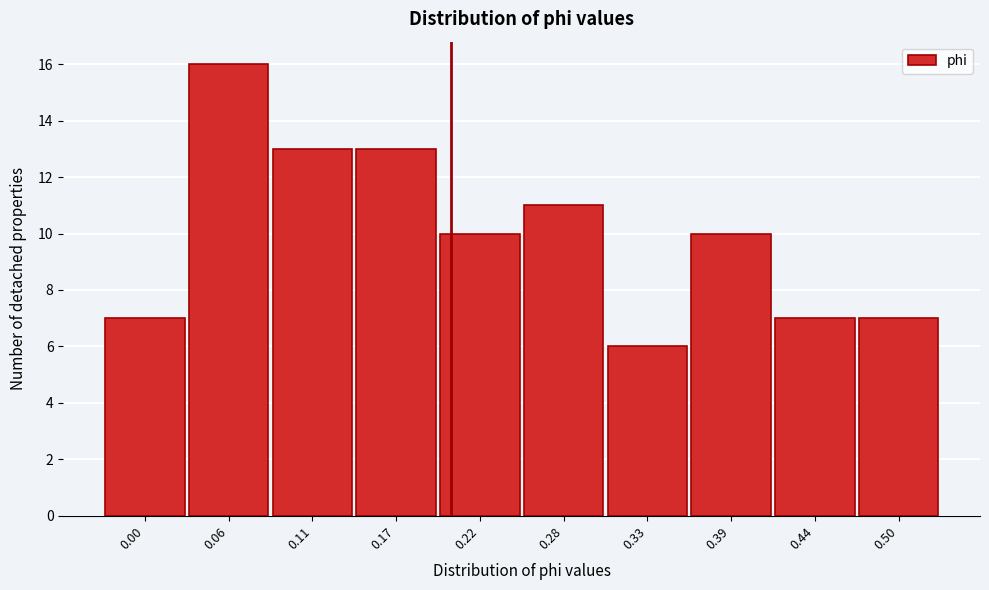

Reading right to left, what are all the values shown in this chart?

0.50=7	0.44=7	0.39=10	0.33=6	0.28=11	0.22=10	0.17=13	0.11=13	0.06=16	0.00=7